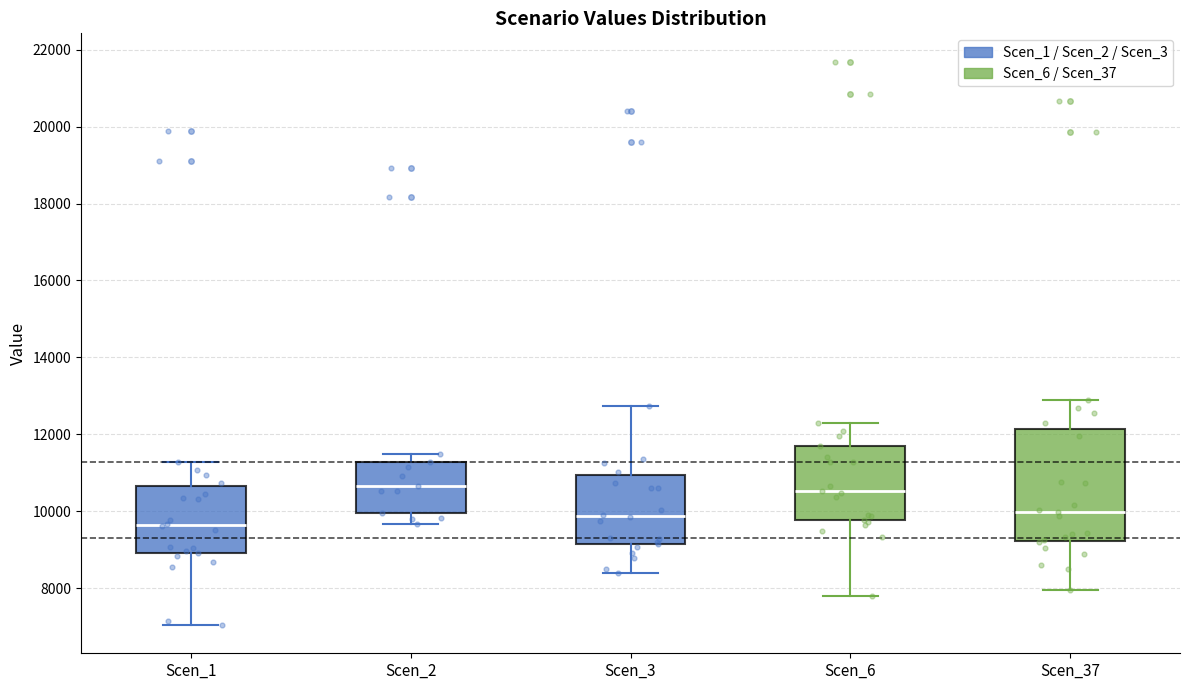

Reading left to right, transcribe this box plot: for each box, give where its median line is, the range the box spans, and where its two whiskers end, as read against the y-axis. The values are not printed on the chart, so give them approximately, as read against the axis.

Scen_1: median 9600, box 9000 to 10600, whiskers 7000 to 11200
Scen_2: median 10600, box 10000 to 11200, whiskers 9600 to 11400
Scen_3: median 9800, box 9200 to 11000, whiskers 8400 to 12800
Scen_6: median 10600, box 9800 to 11800, whiskers 7800 to 12200
Scen_37: median 10000, box 9200 to 12200, whiskers 8000 to 12800